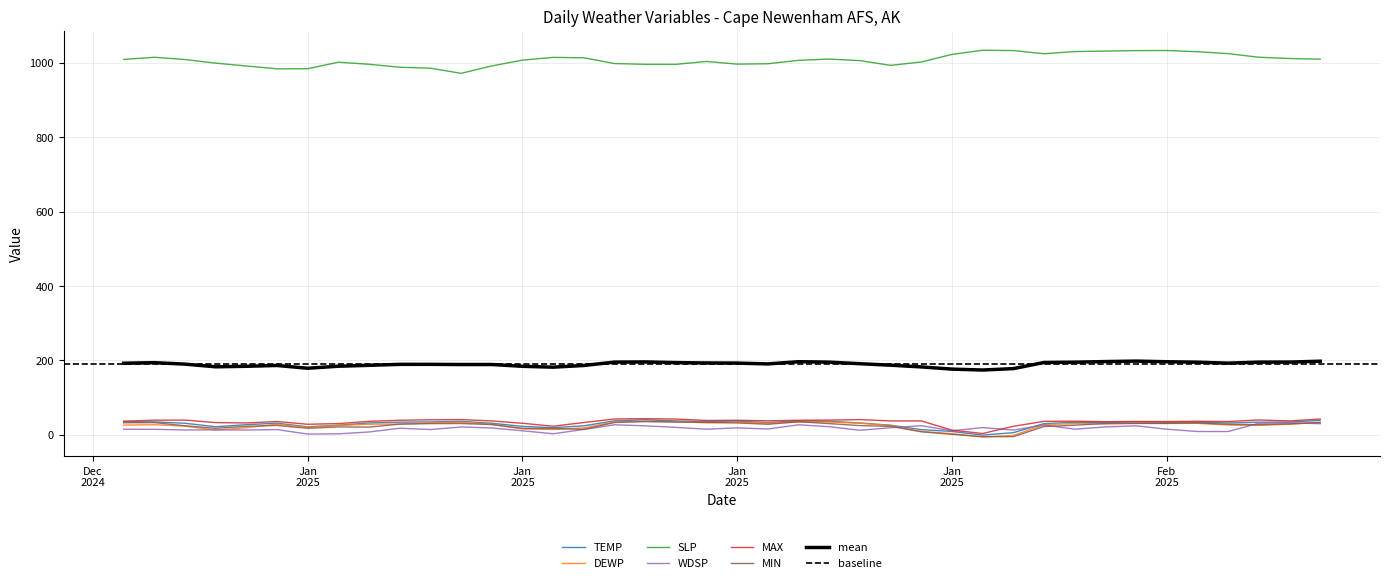

How many distinct data groups are displayed?

6